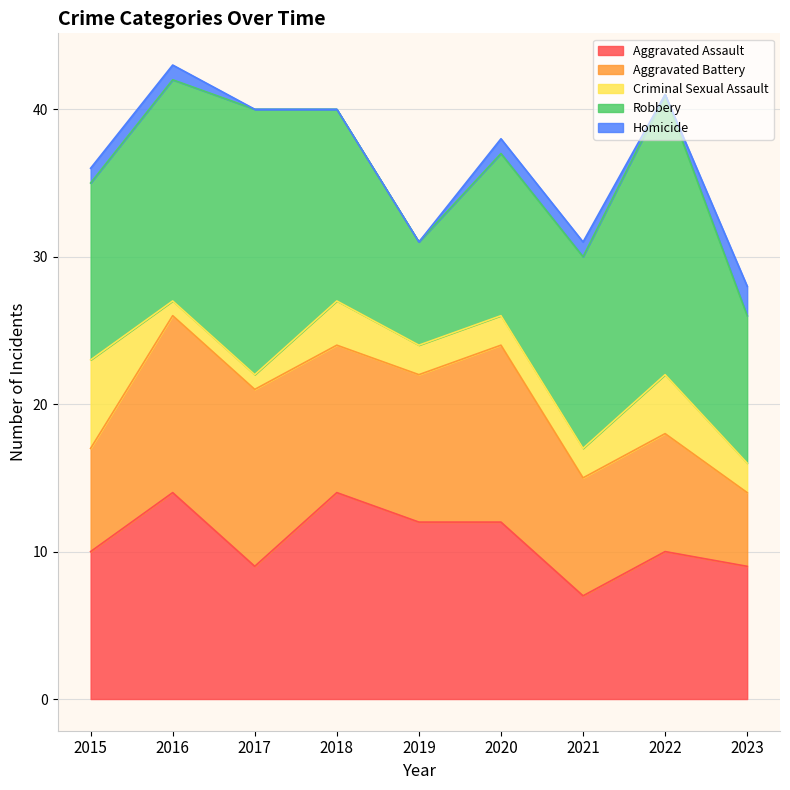

Reading left to right, what are all the values shown in this chart?

Aggravated Assault: 10	14	9	14	12	12	7	10	9
Aggravated Battery: 7	12	12	10	10	12	8	8	5
Criminal Sexual Assault: 6	1	1	3	2	2	2	4	2
Robbery: 12	15	18	13	7	11	13	19	10
Homicide: 1	1	0	0	0	1	1	0	2